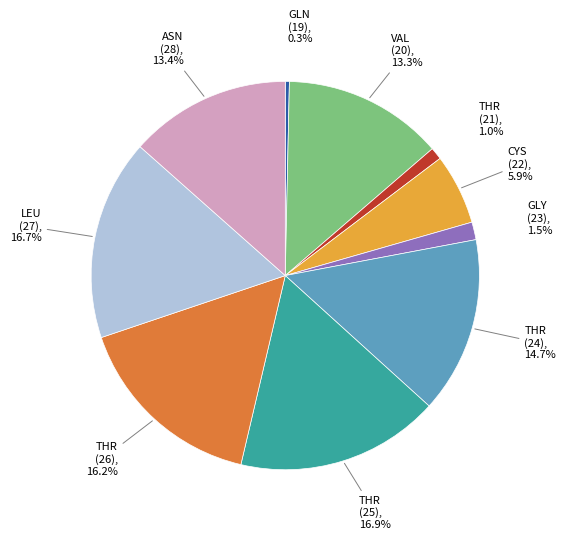

Is there any slice that represents more than half of the pie?

No